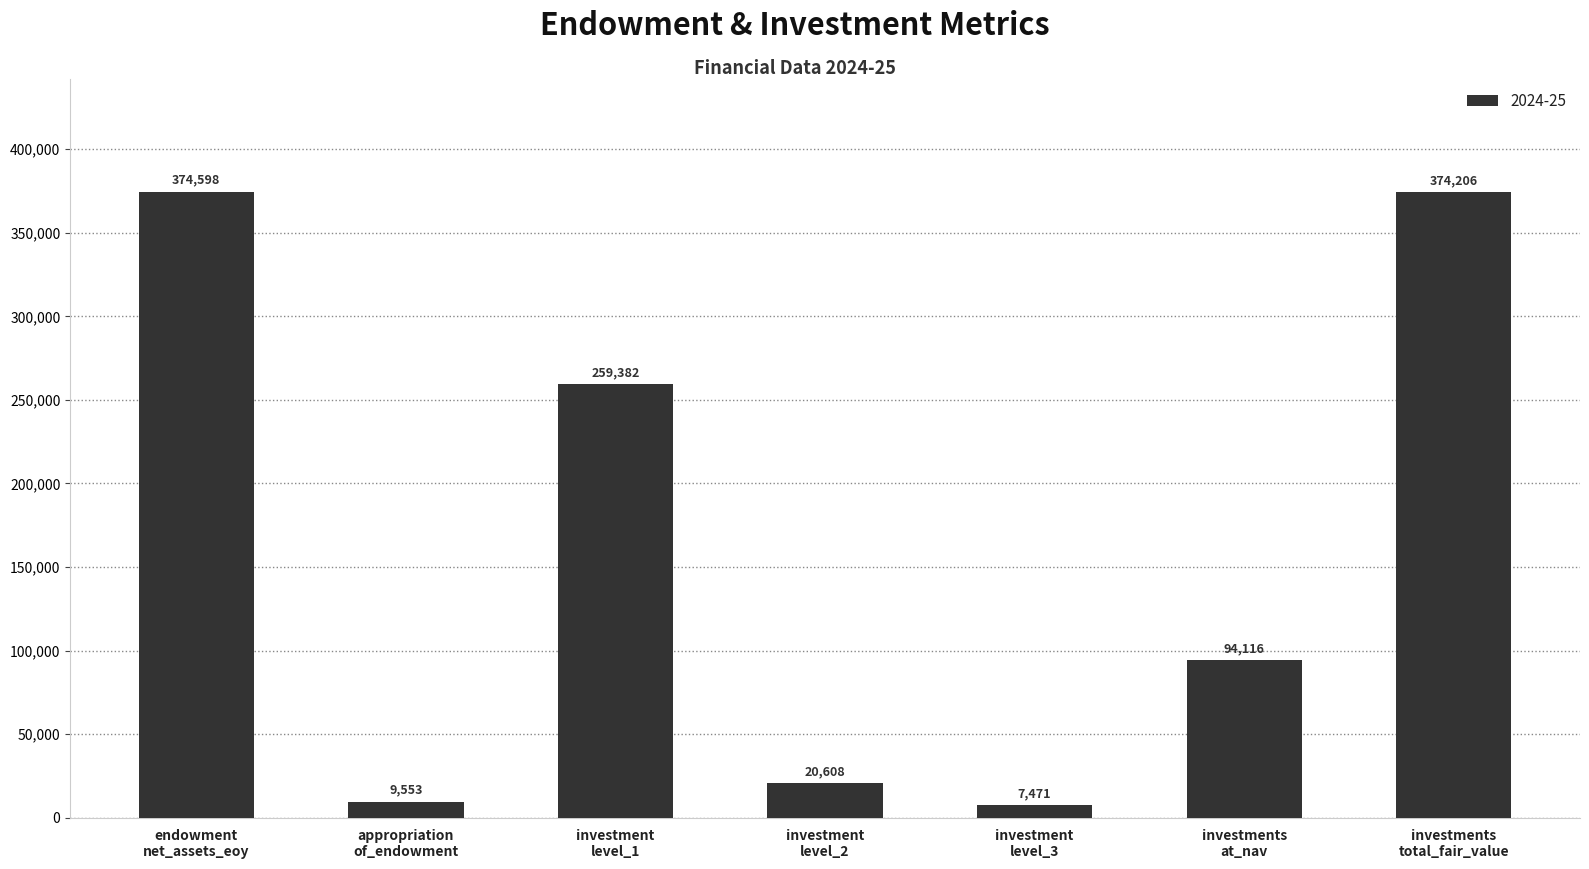

Reading left to right, list all the values displayed in this chart.

374598	9553	259382	20608	7471	94116	374206